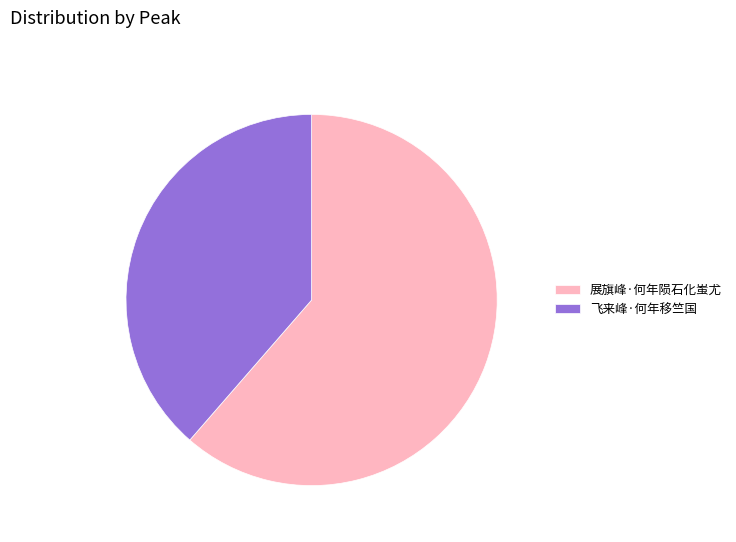

Which slice represents more than half of the pie?

展旗峰·何年陨石化蚩尤